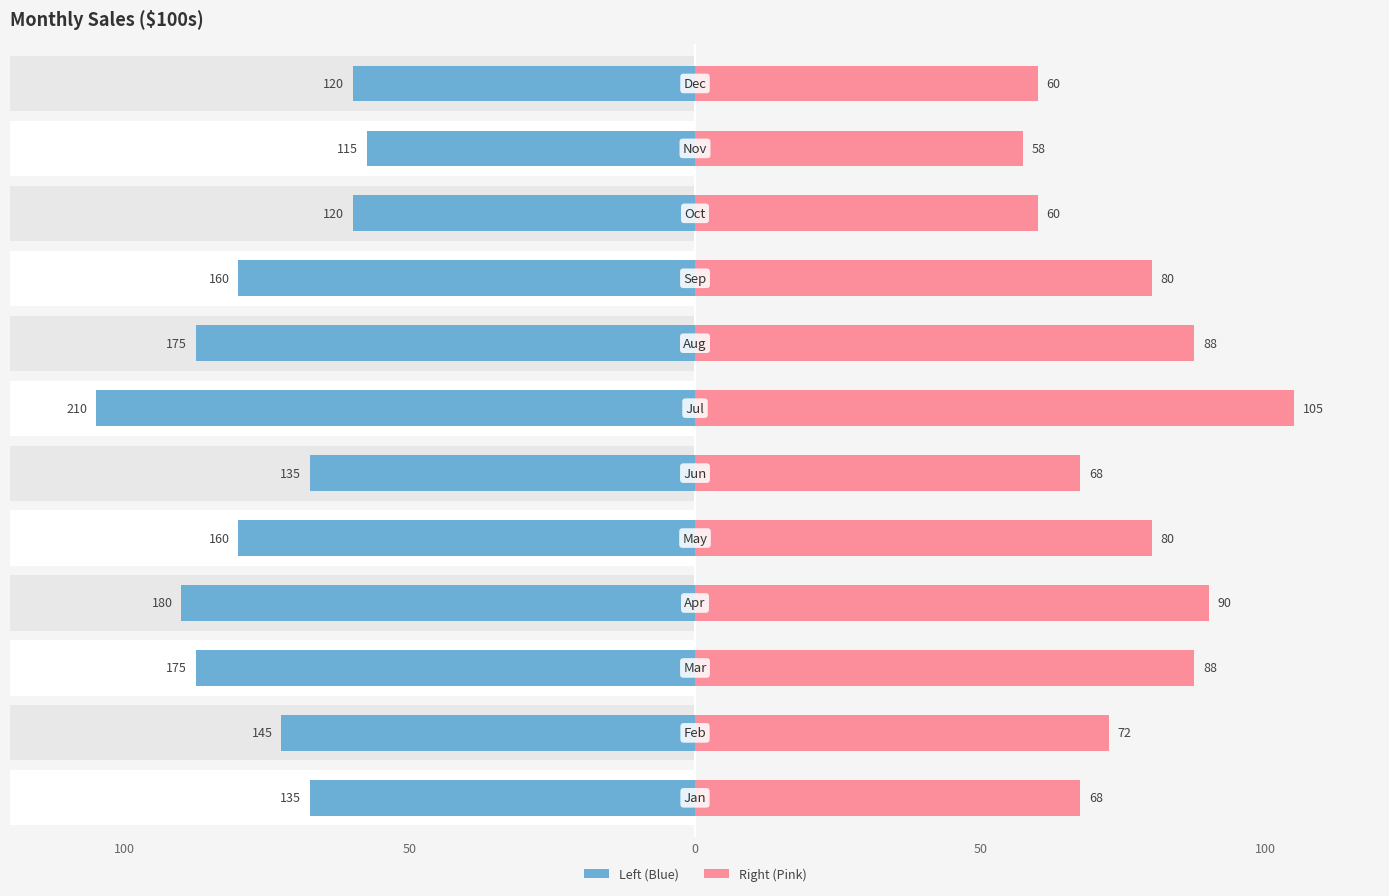

Is it true that Sales ($100s) – Left equals 95.7 at 50?

False